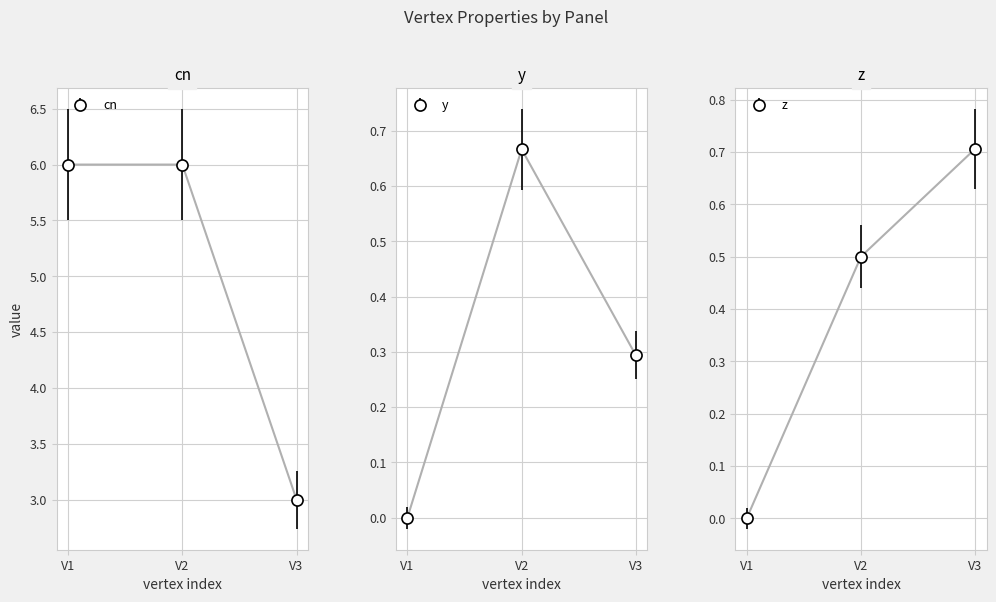

Reading right to left, transcribe all the data shown in this chart.

cn: V3=3.0	V2=6.0	V1=6.0
y: V3=0.3	V2=0.7	V1=0.0
z: V3=0.7	V2=0.5	V1=0.0
order: V3=0.7	V2=0.5	V1=0.0